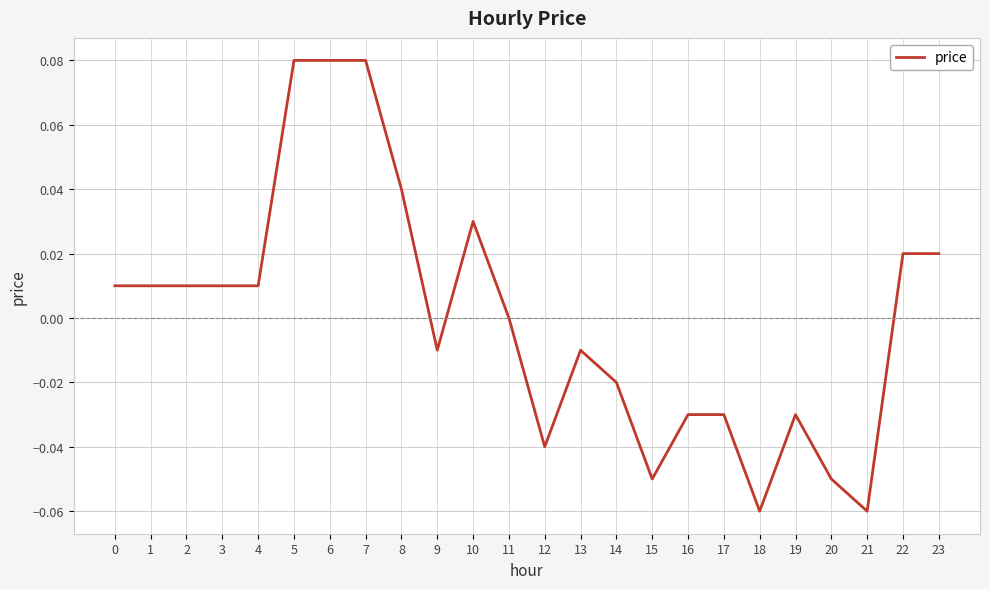

The chart shows a value of 0.0 at 22. True or false?

True